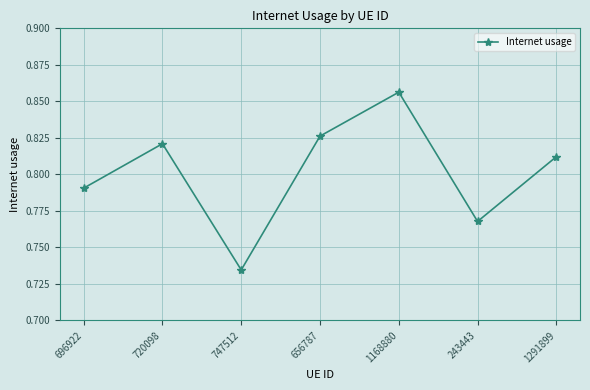

How many lines are shown in the chart?

1